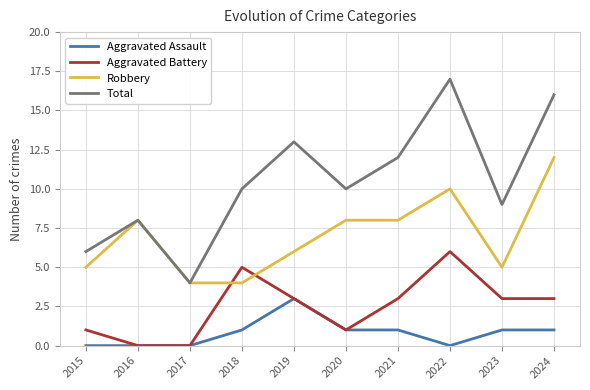

The Aggravated Assault series shows 2 at 2016. True or false?

False